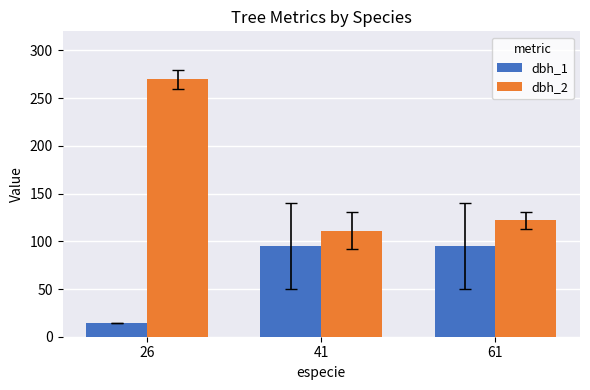

What is the sum of all dbh_2 values?

503.0